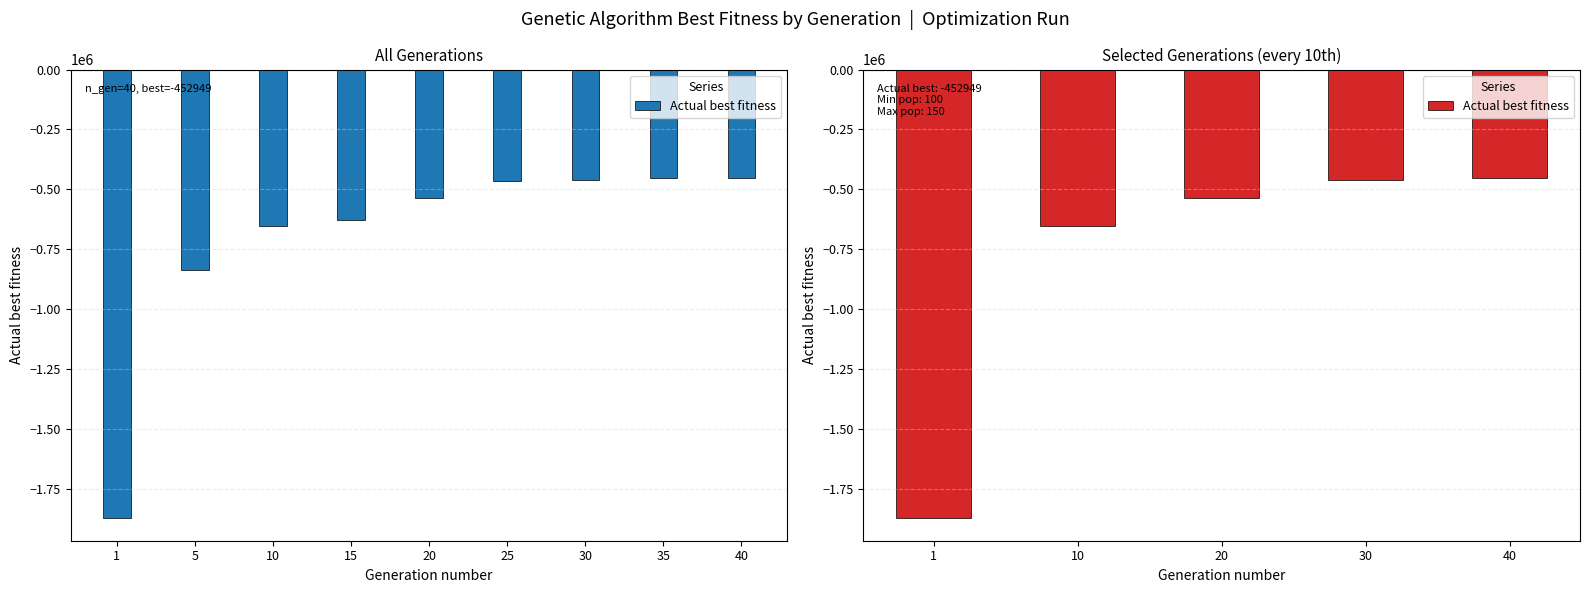

What is the change in value from 10 to 30?

+193206